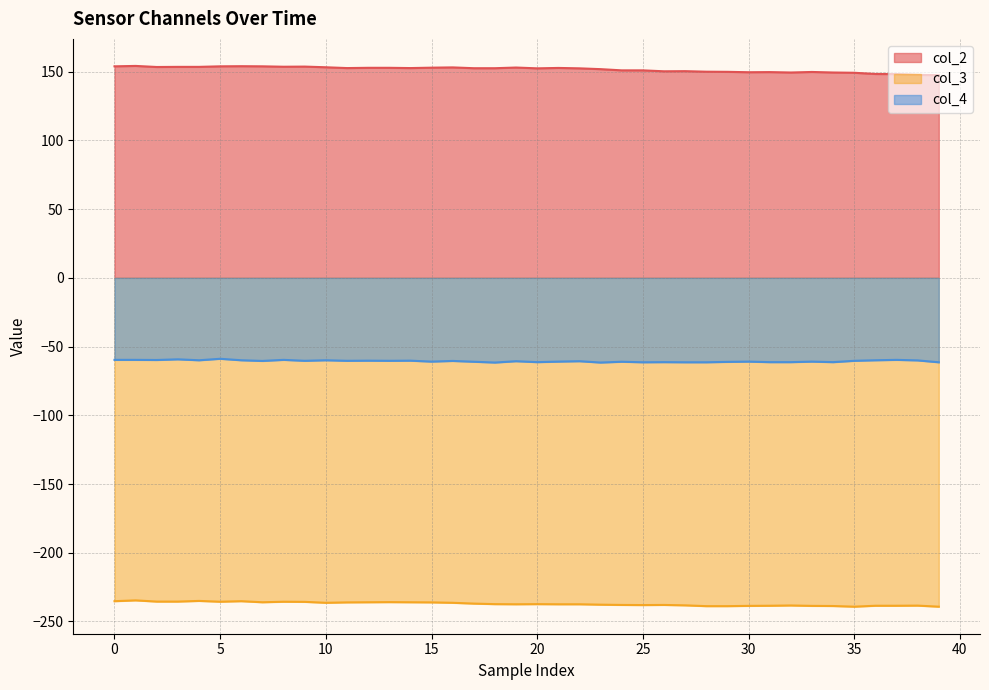

The col_3 series shows -236.0 at 12. True or false?

True